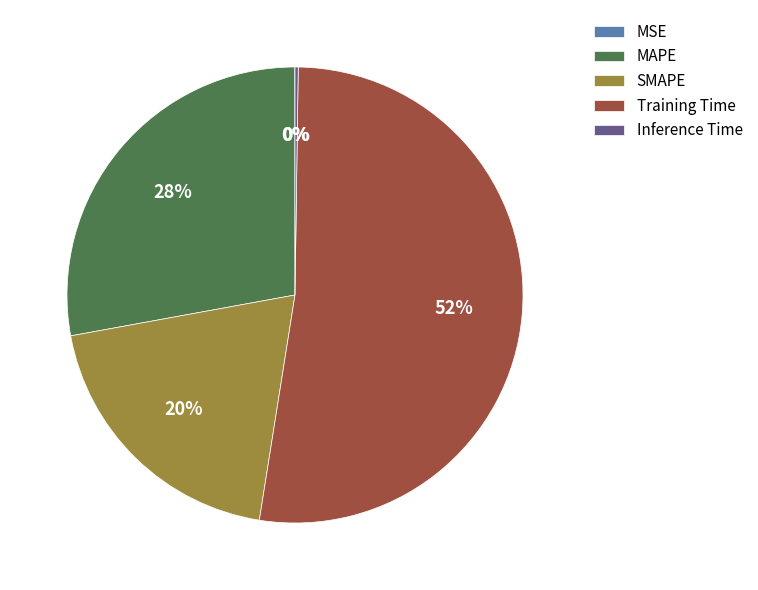

Which slice is the largest?

Training Time